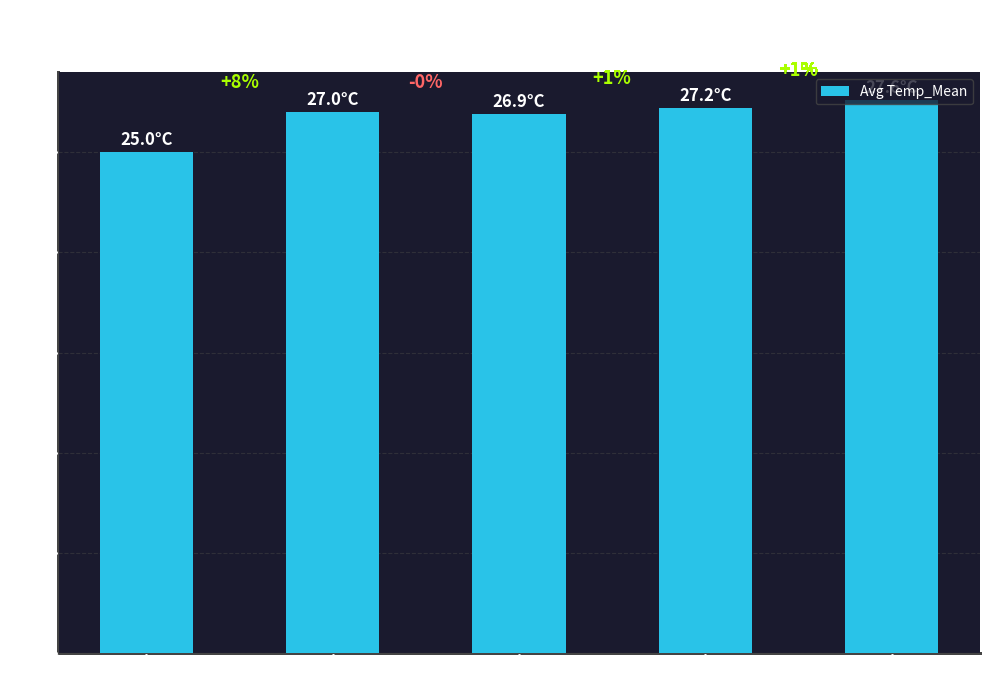

Does the chart contain any negative values?

No